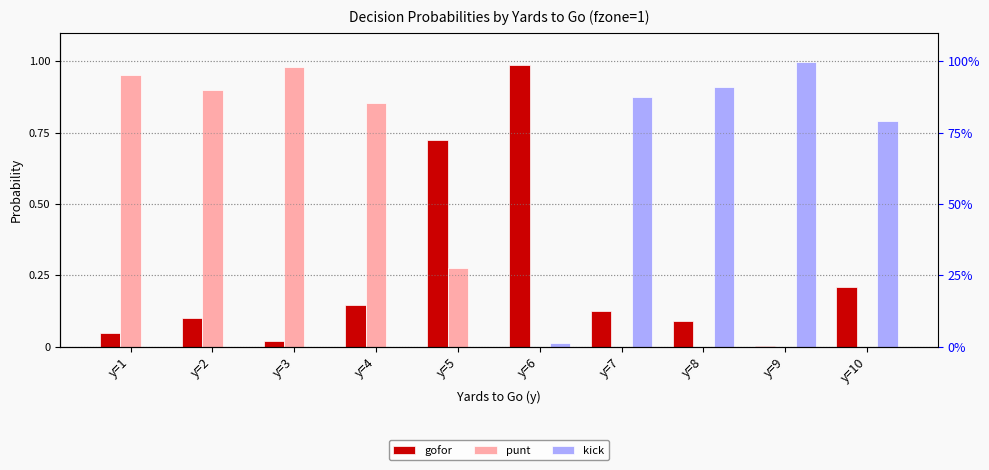

Are the bars horizontal?

No